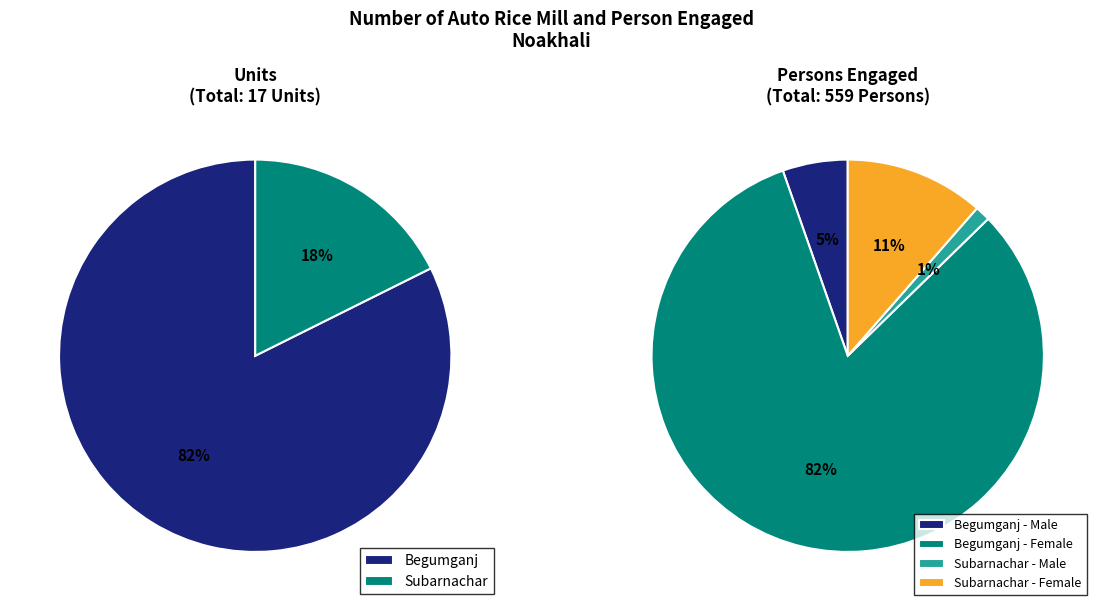

At Subarnachar, list the series in order from smallest to largest.

Unit, Male, Female